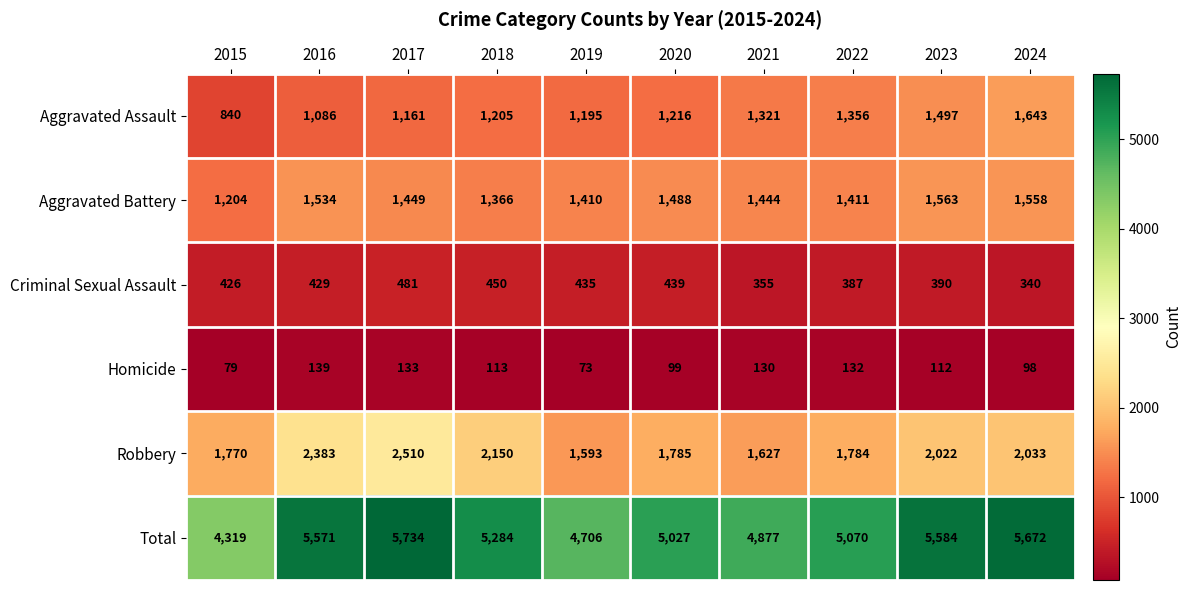

Which label corresponds to the smallest value in the chart?

2019